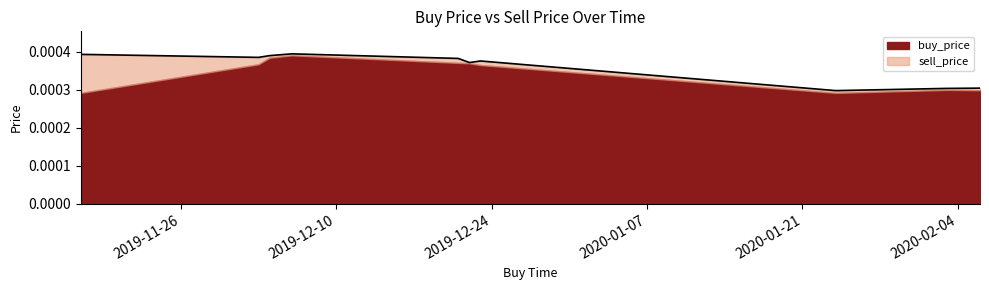

Which label corresponds to the smallest value in the chart?

2020-01-24